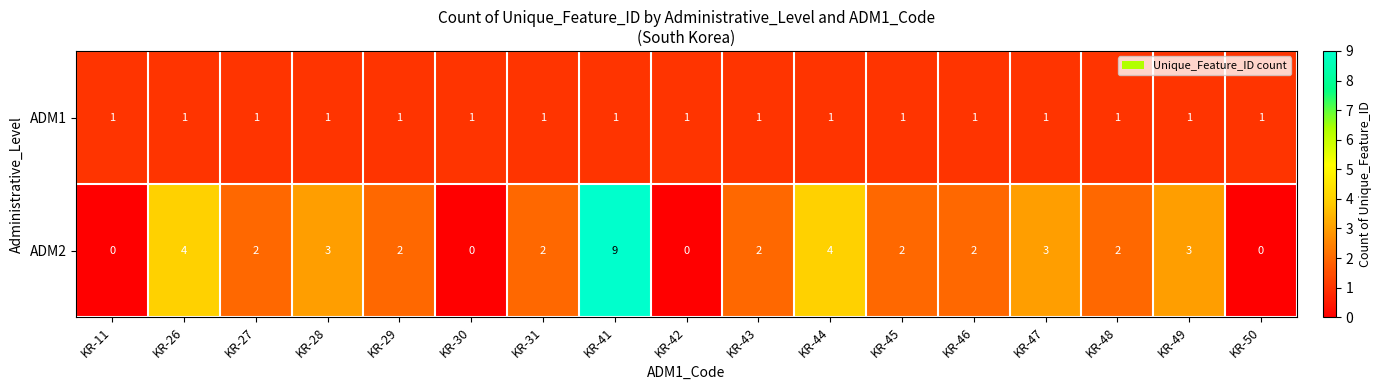

List the series in order of their peak value, highest first.

ADM2, ADM1